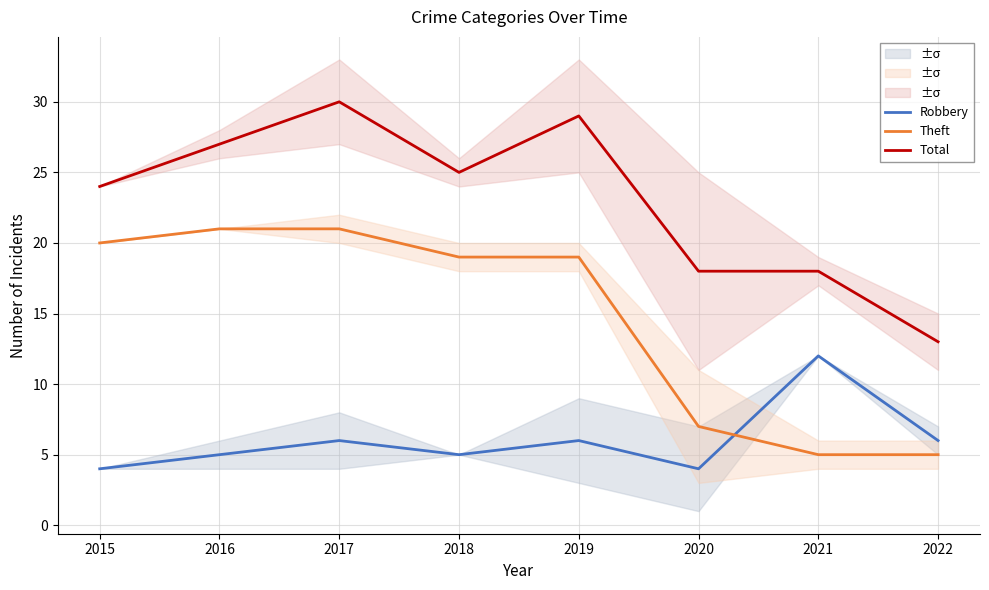

Reading left to right, list all the values displayed in this chart.

Robbery: 4	5	6	5	6	4	12	6
Theft: 20	21	21	19	19	7	5	5
Total: 24	27	30	25	29	18	18	13